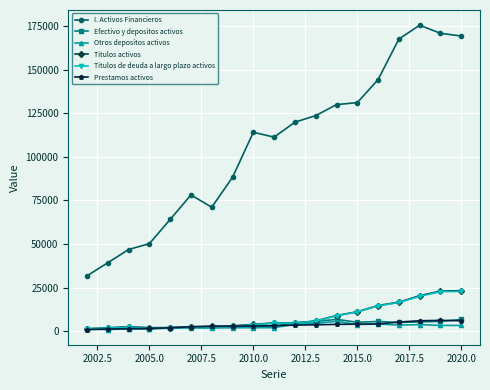

What is the maximum value shown in the chart?

175423